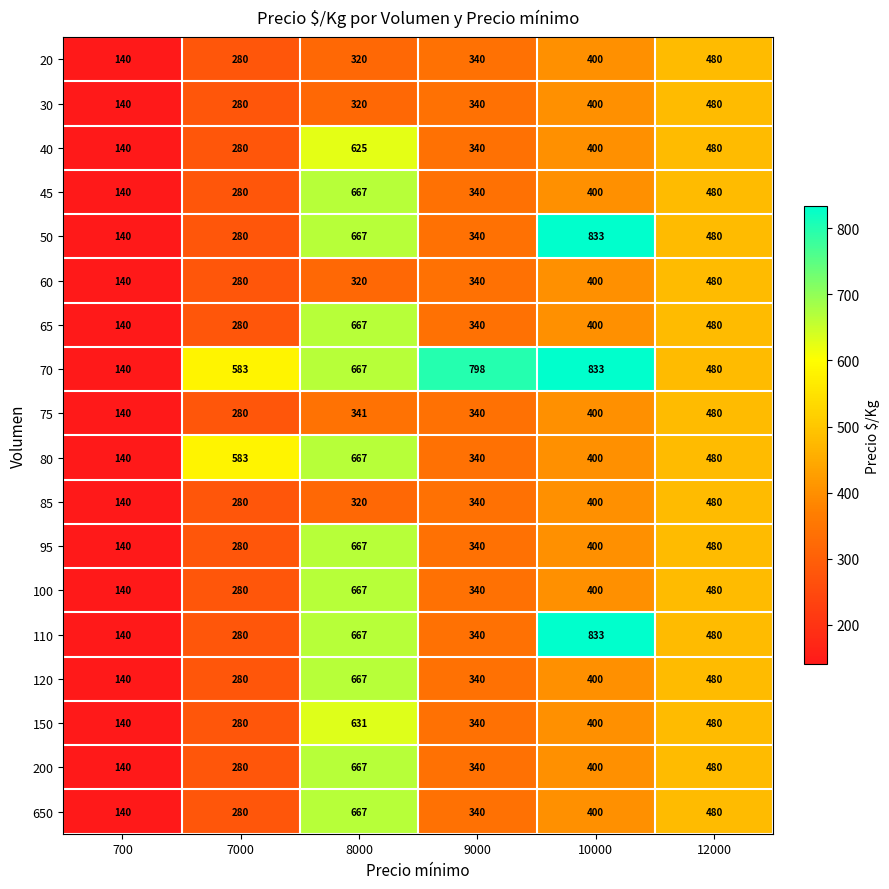

Is it true that 65 equals 233 at 8000?

False